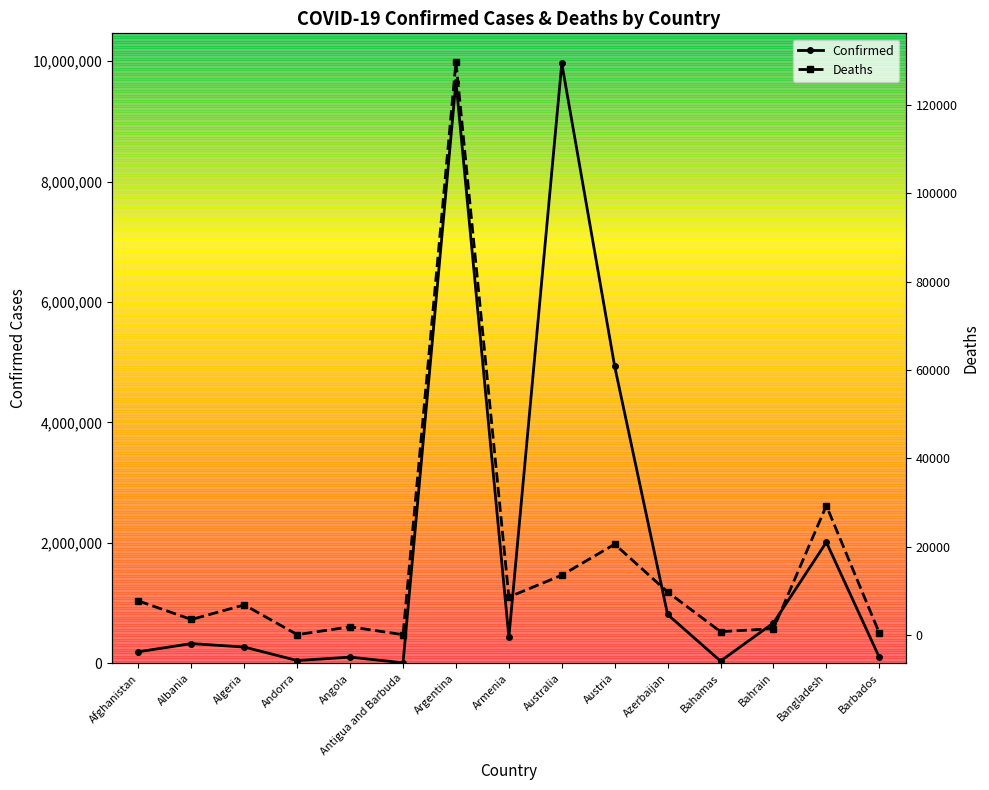

What is the label of the 5th point from the left?

Angola